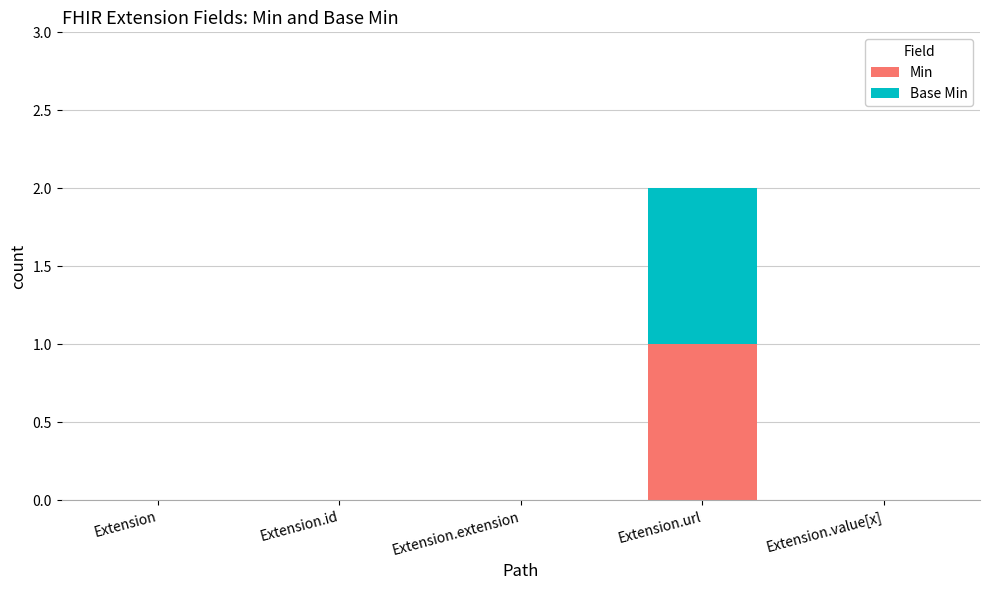

The Min series shows 0 at Extension.id. True or false?

True